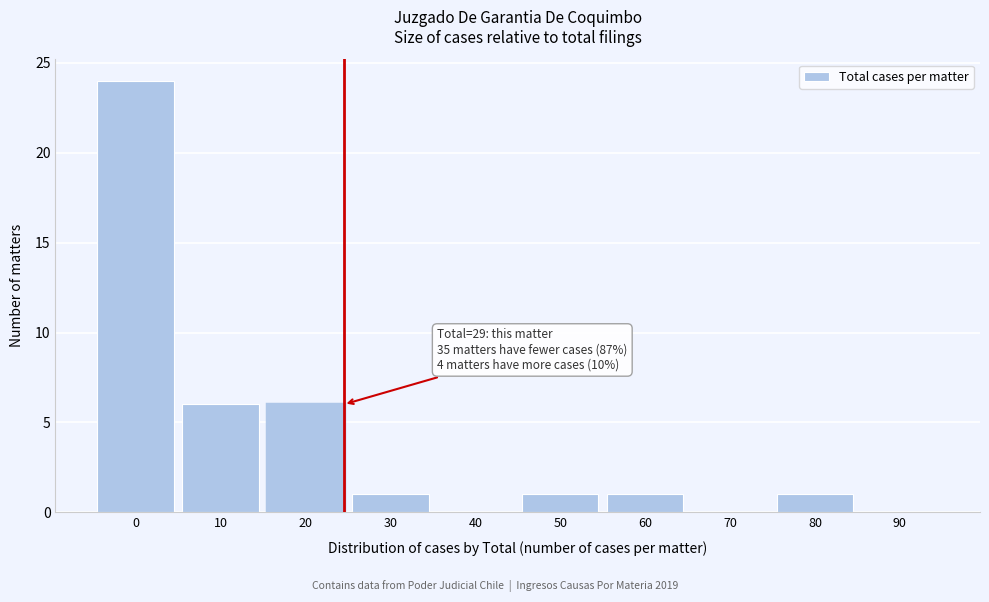

Reading left to right, extract all data points from this chart.

0=24	10=6	20=6	30=1	40=0	50=1	60=1	70=0	80=1	90=0